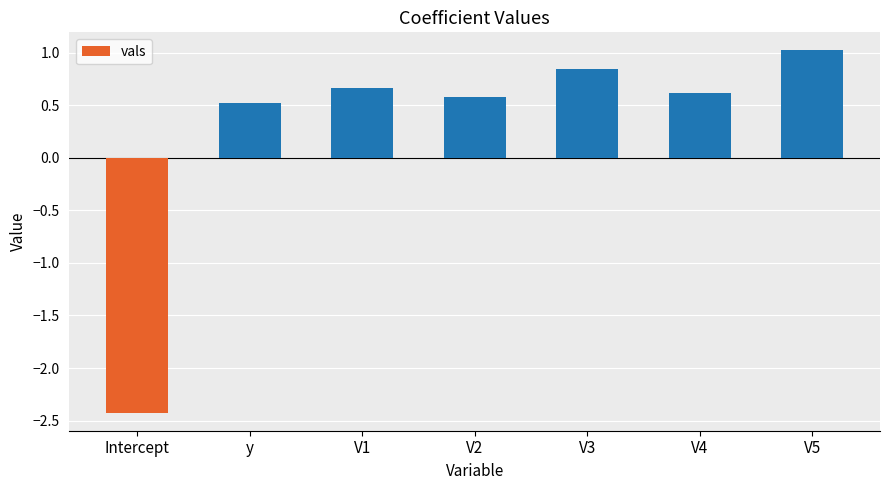

Read the value at V4.

0.6